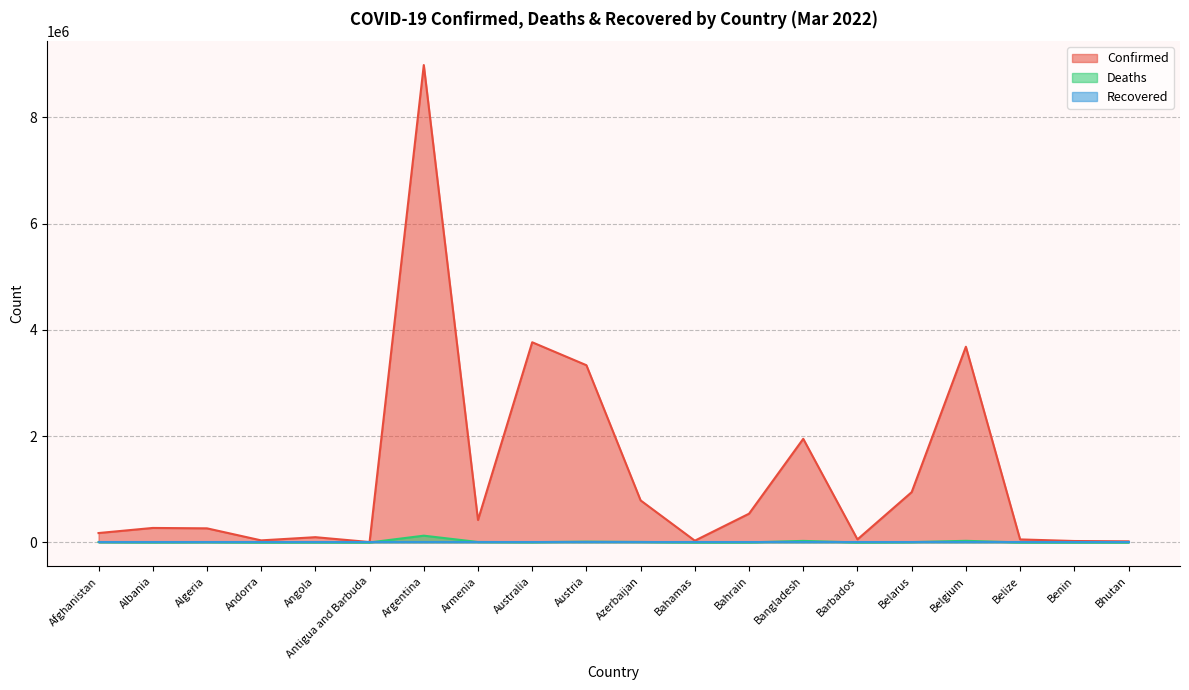

True or false: Confirmed has a value of 3683784 at Belgium.

True